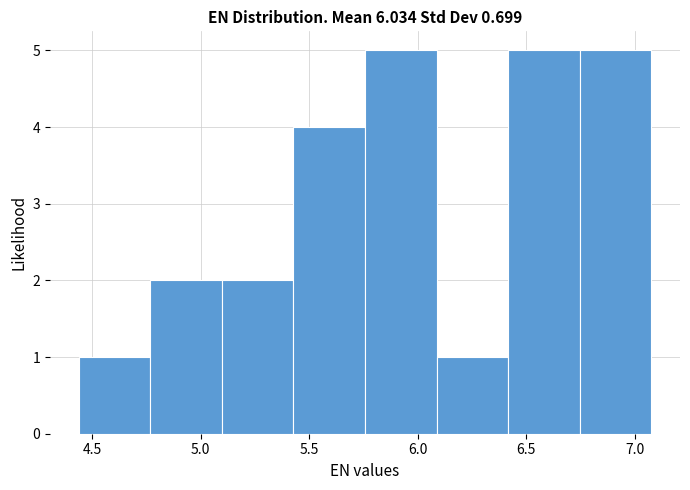

Reading left to right, transcribe this chart: for each bar, give the range it covers on the x-axis and its height. Neither the bar edges nor the heights are printed on the chart, so give them approximately, as read against the axes.

4.45 to 4.75: 1
4.75 to 5.10: 2
5.10 to 5.45: 2
5.45 to 5.75: 4
5.75 to 6.10: 5
6.10 to 6.40: 1
6.40 to 6.75: 5
6.75 to 7.10: 5